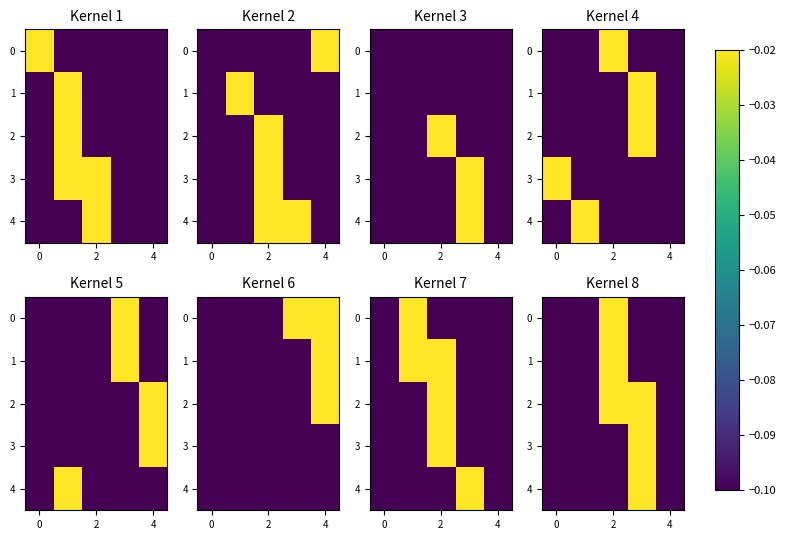

At which category is the sum across all series the highest?

2